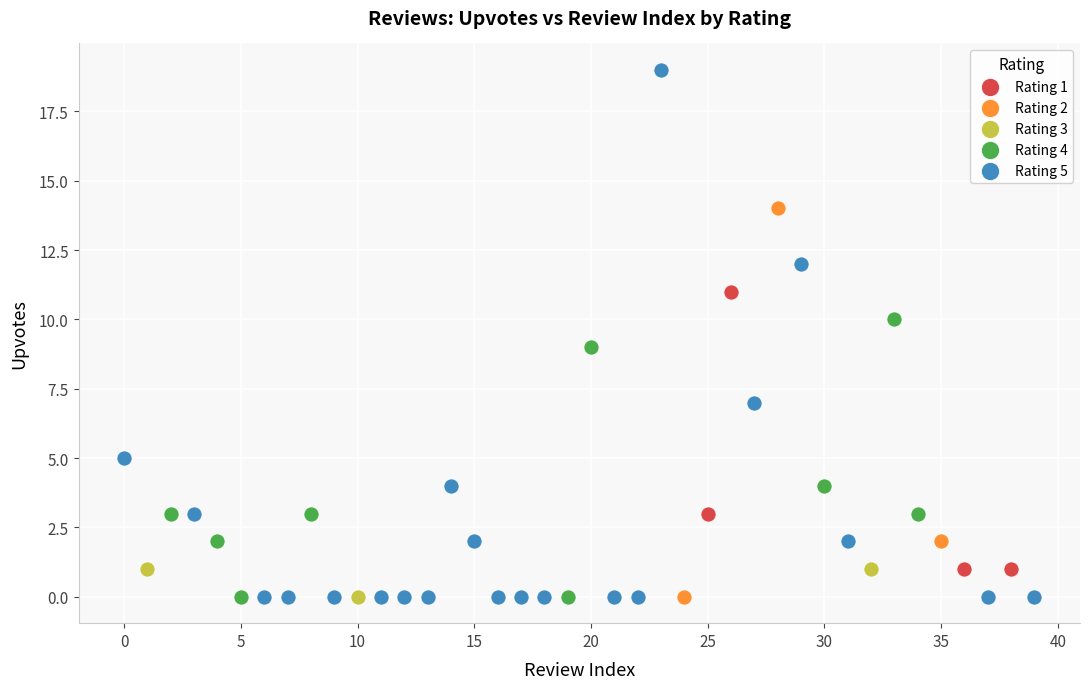

Which series has the largest Y range (max minus min)?

Rating 5